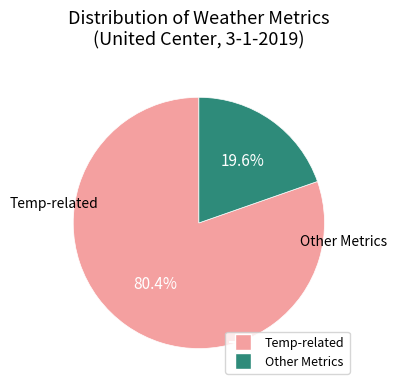

Does any single category account for the majority?

Yes